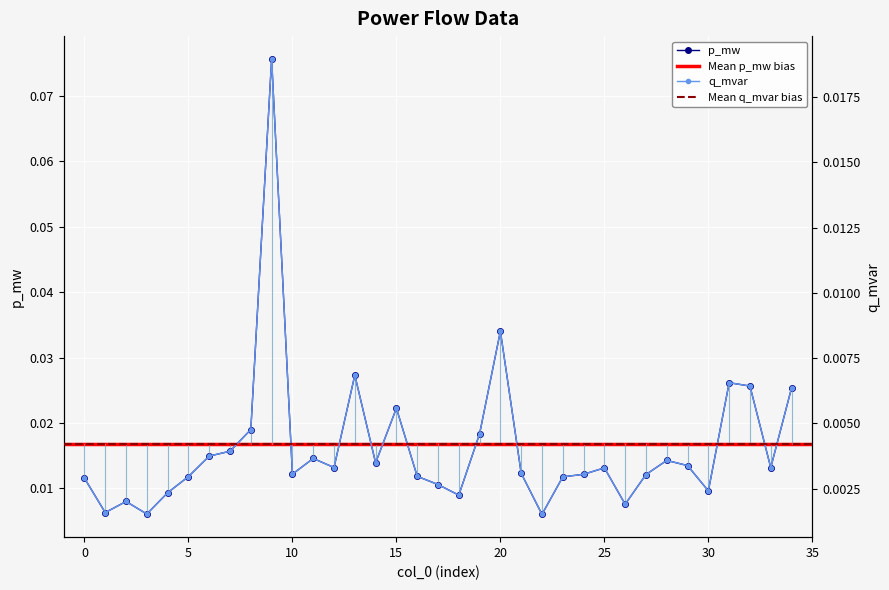

Reading left to right, extract all data points from this chart.

p_mw: 0=0.0	1=0.0	2=0.0	3=0.0	4=0.0	5=0.0	6=0.0	7=0.0	8=0.0	9=0.0	10=0.0	11=0.0	12=0.0	13=0.0	14=0.0	15=0.0	16=0.0	17=0.0	18=0.0	19=0.0	20=0.0	21=0.0	22=0.0	23=0.0	24=0.0	25=0.0	26=0.0	27=0.0	28=0.0	29=0.0	30=0.0	31=0.0	32=0.0	33=0.0	34=0.0
q_mvar: 0=0.0	1=0.0	2=0.0	3=0.0	4=0.0	5=0.0	6=0.0	7=0.0	8=0.0	9=0.1	10=0.0	11=0.0	12=0.0	13=0.0	14=0.0	15=0.0	16=0.0	17=0.0	18=0.0	19=0.0	20=0.0	21=0.0	22=0.0	23=0.0	24=0.0	25=0.0	26=0.0	27=0.0	28=0.0	29=0.0	30=0.0	31=0.0	32=0.0	33=0.0	34=0.0